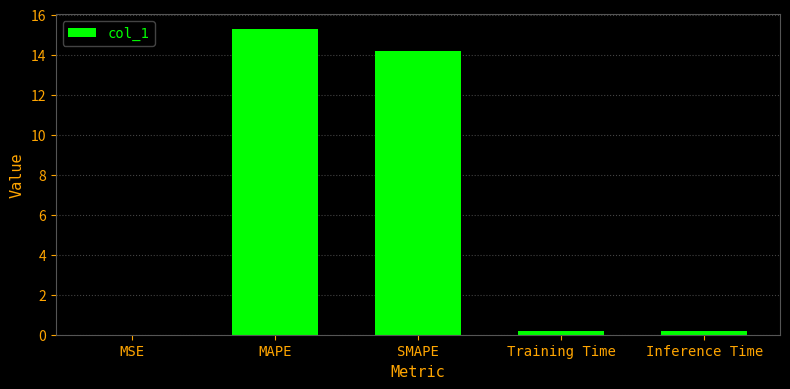

The chart shows a value of 0.2 at Inference Time. True or false?

True